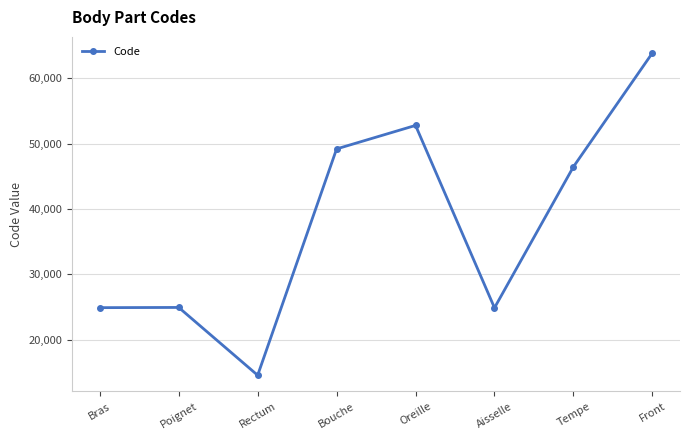

Which has a higher value, Bouche or Bras?

Bouche